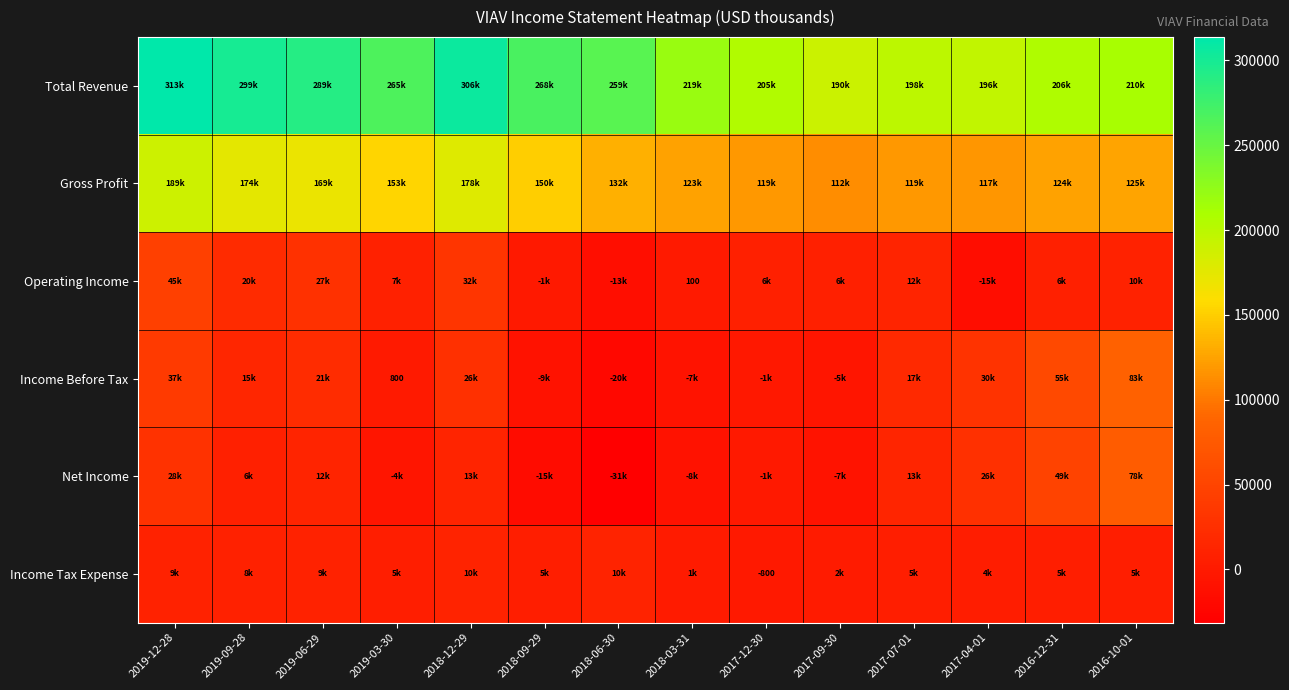

Is it true that Operating Income equals 100 at 2018-03-31?

True